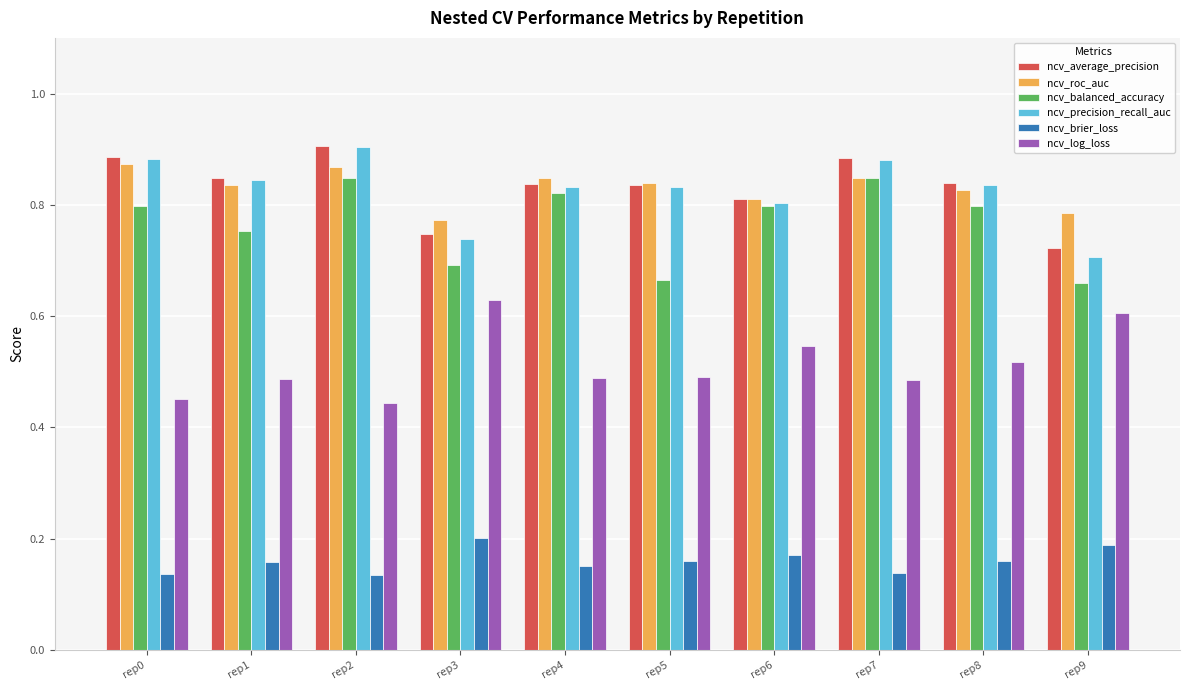

Count the ncv_log_loss values in the range 0 to 1.

10